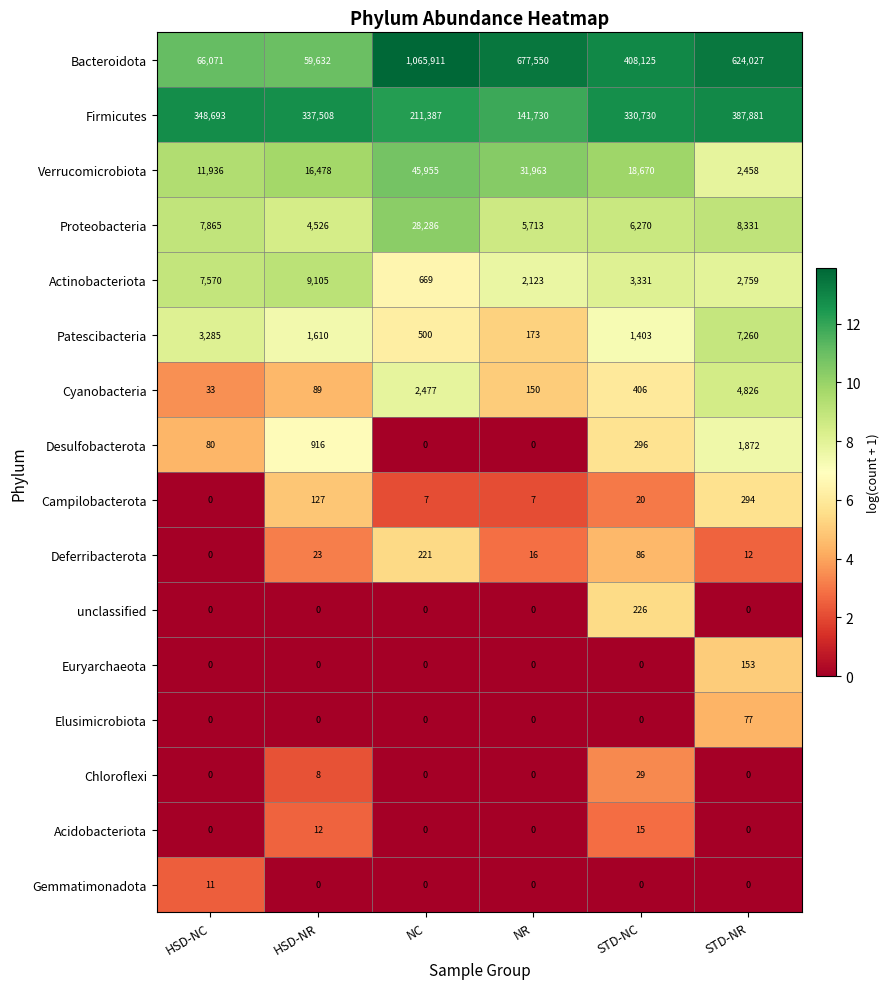

Which series has the largest total across all categories?

Bacteroidota